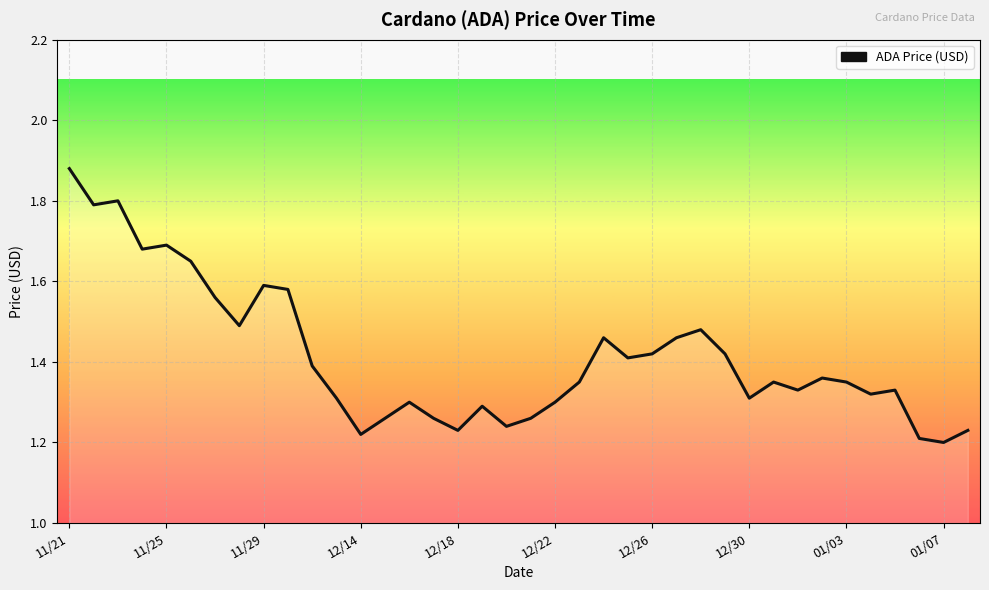

How many values are between 1 and 2?

38